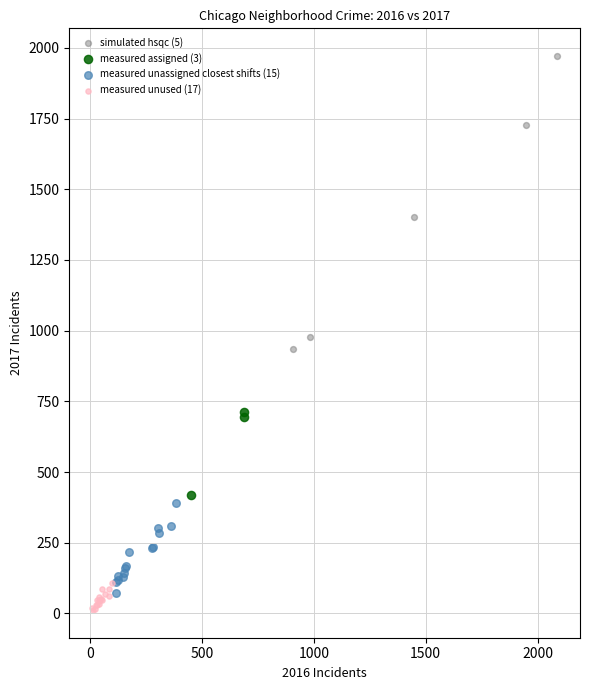

Which series has the widest spread of Y values?

simulated hsqc (5)